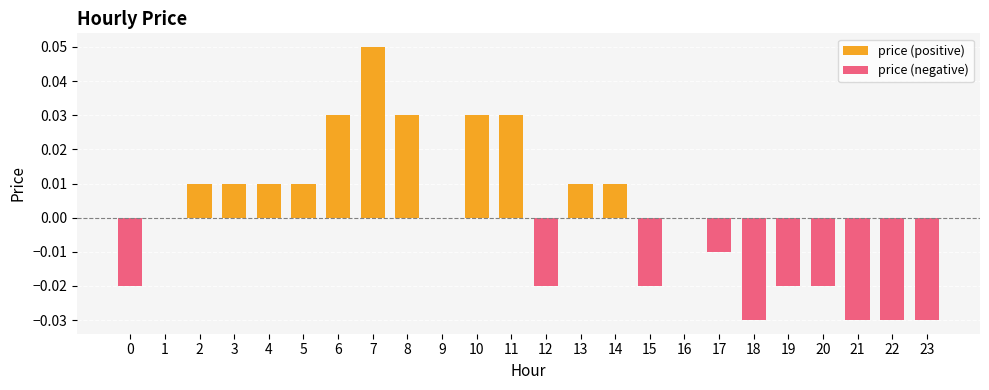

Which category has the lowest value across all series?

18